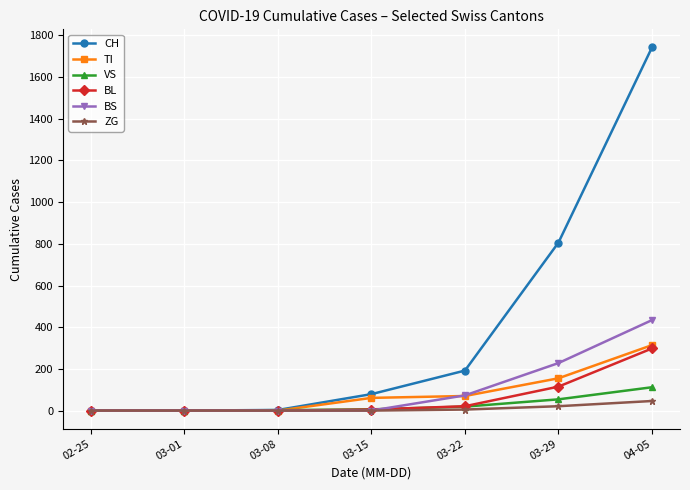

What is the greatest value displayed?

1742